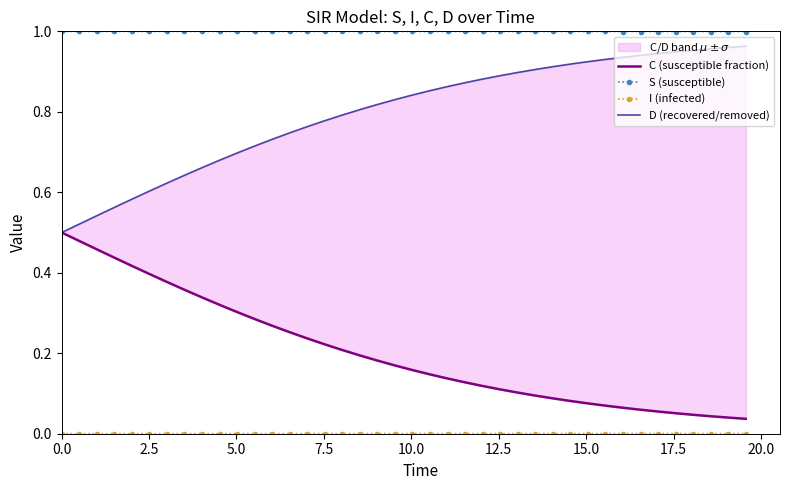

What is the average value of the C (susceptible fraction) series?

0.2